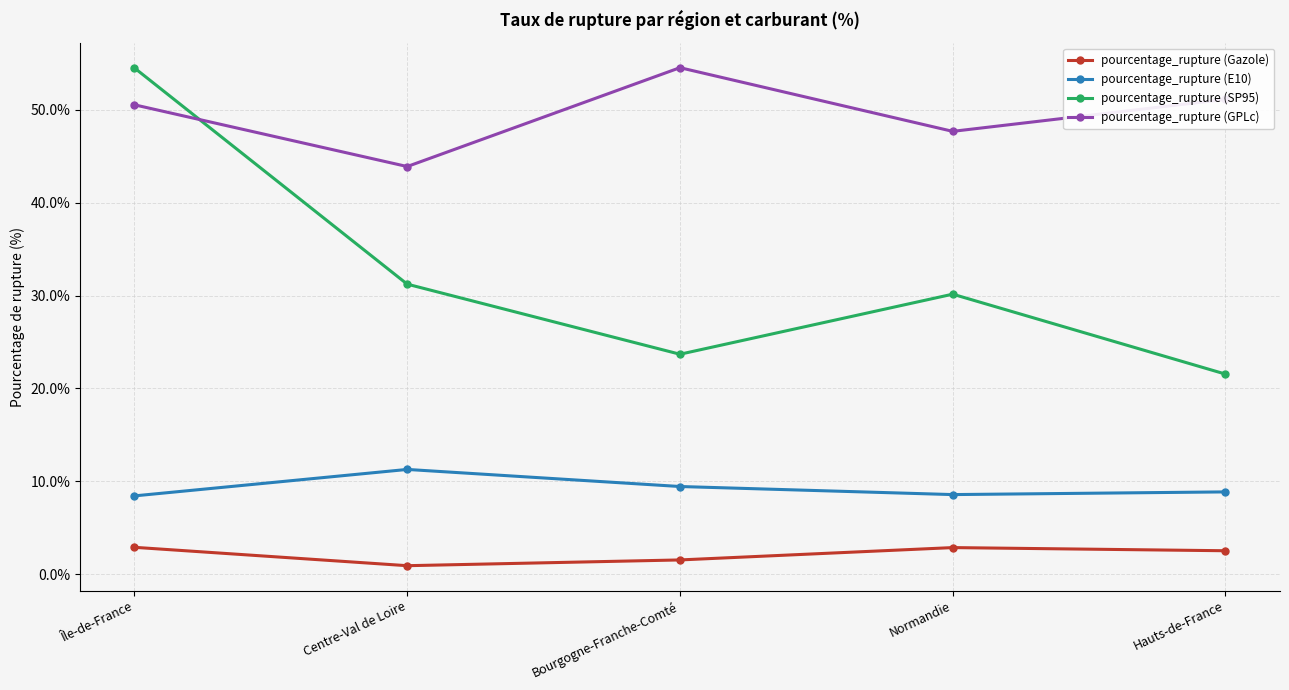

Does the chart display data point markers on the line(s)?

Yes